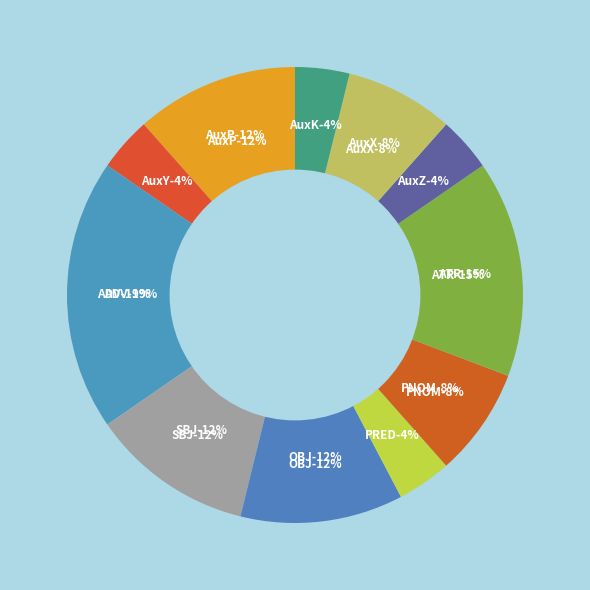

Is SBJ the majority of the pie?

No